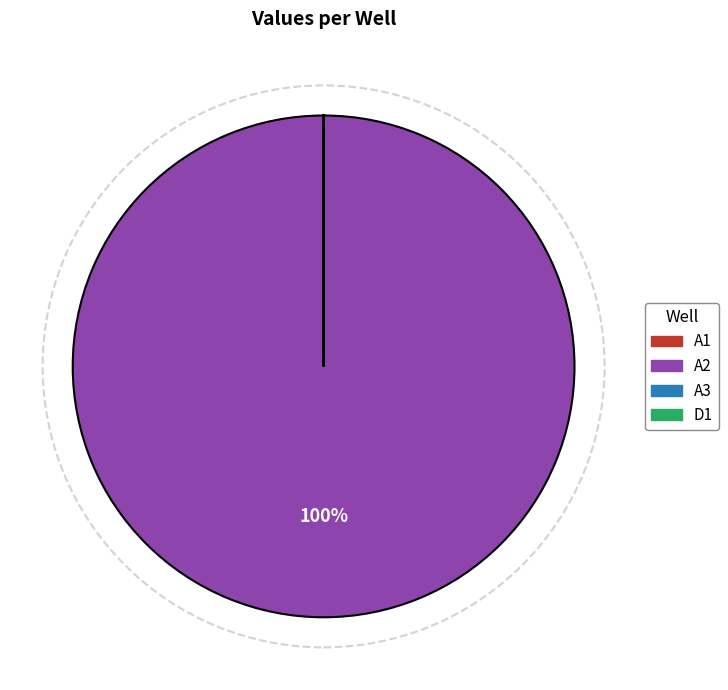

To the nearest percent, what is the difference between the largest and smallest slice percentages?

100%